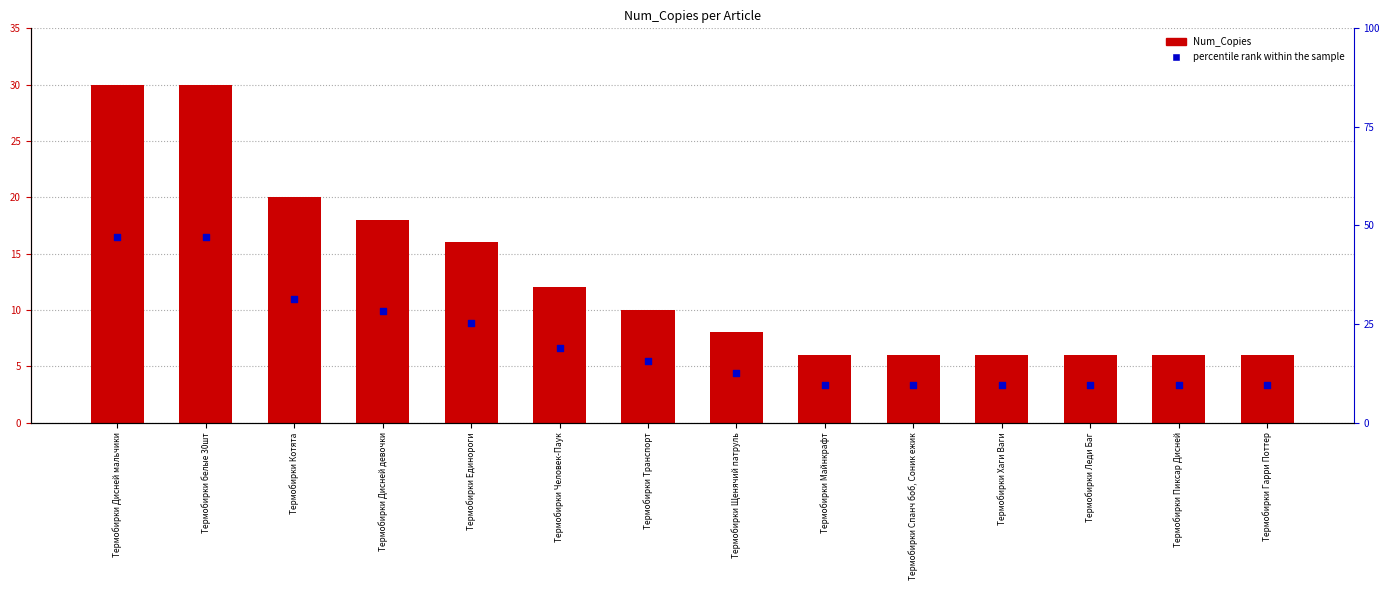

At how many categories does at least one series exceed 14?

5